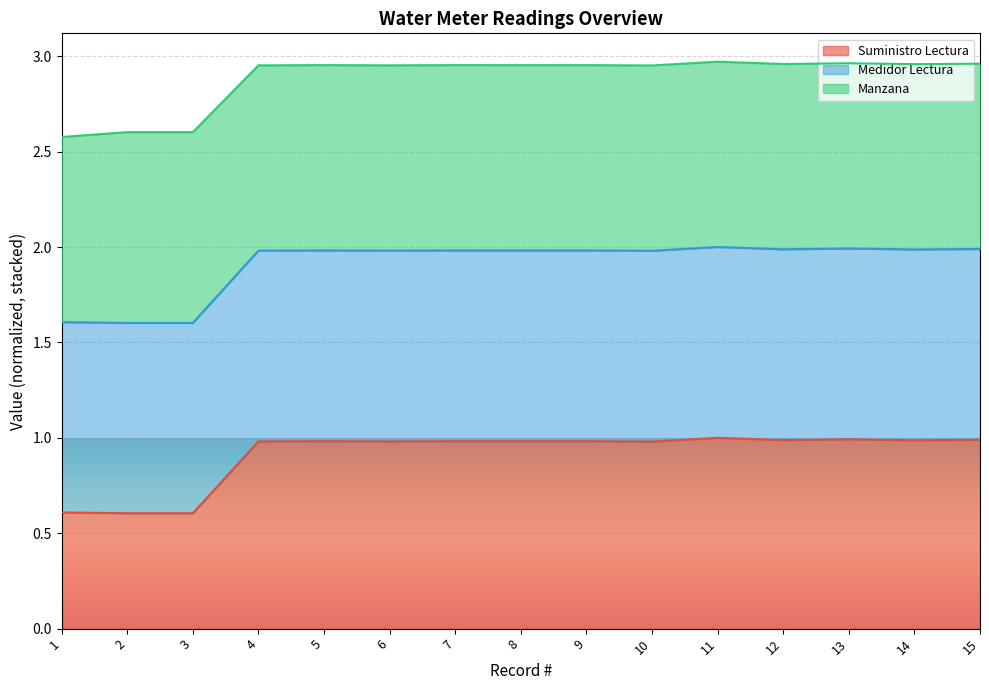

True or false: Medidor Lectura and Suministro Lectura cross at least once.

False